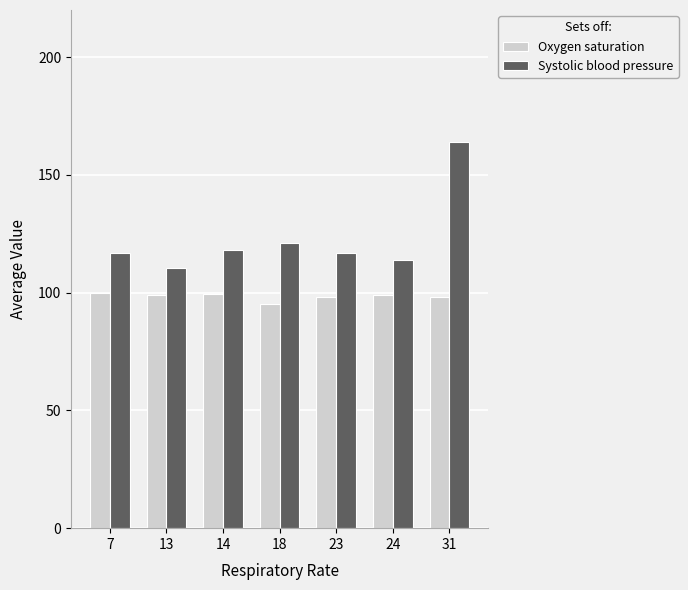

Between 7 and 24, which series saw the biggest shift?

Systolic blood pressure